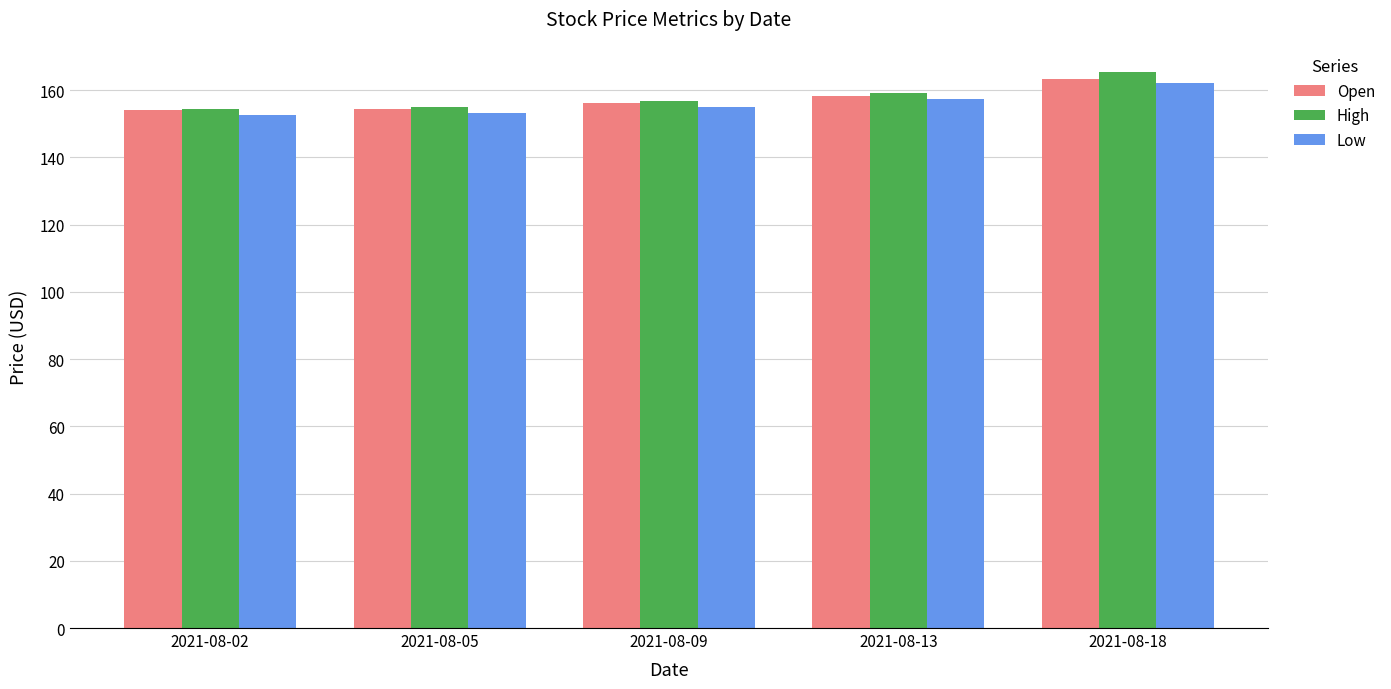

What is the maximum value shown in the chart?

165.4